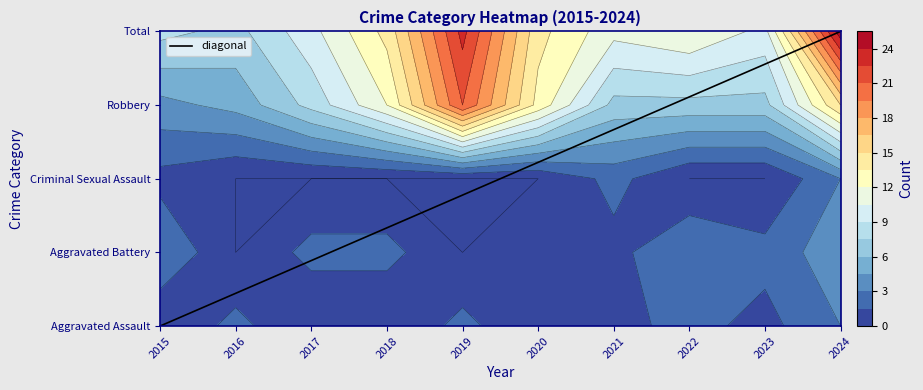

Reading left to right, extract all data points from this chart.

Aggravated Assault: 0	2	0	0	2	0	1	2	1	3
Aggravated Battery: 3	0	2	2	0	1	1	3	2	4
Criminal Sexual Assault: 1	0	0	0	0	0	2	0	0	3
Robbery: 4	5	8	12	21	13	7	7	7	15
Total: 8	7	10	14	23	14	11	12	10	25